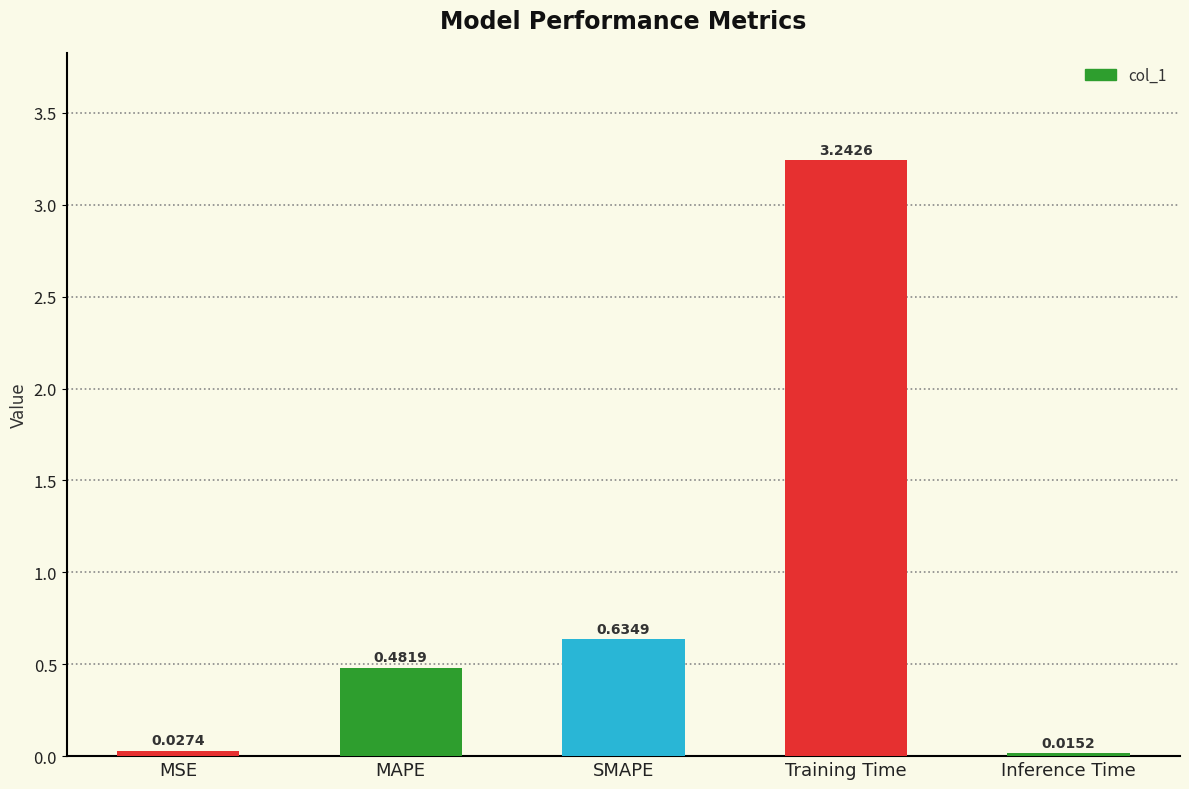

What is the sum of all values?

4.4